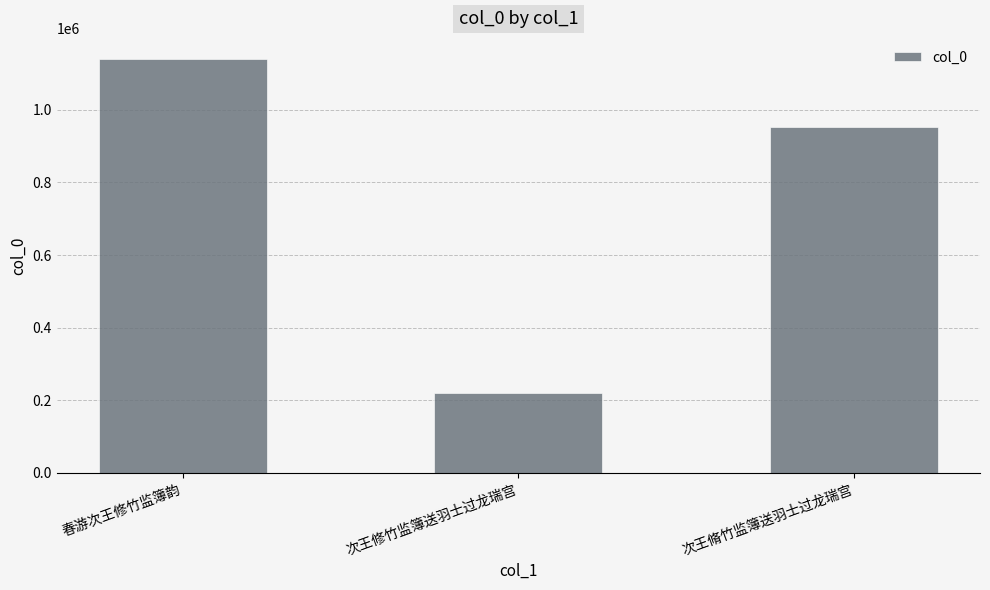

Approximately how many times larger is the value at 次王修竹监簿送羽士过龙瑞宫 compared to 次王脩竹监簿送羽士过龙瑞宫?

0.2